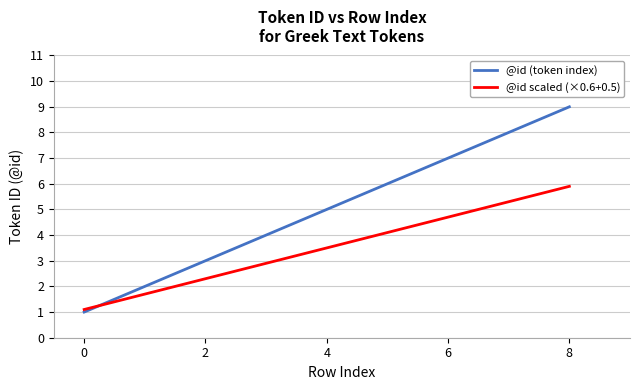

What is the highest value of the @id scaled (×0.6+0.5) series?

5.9